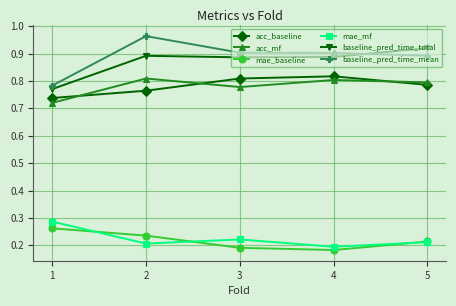

At which category does mae_baseline reach its first local valley?

4